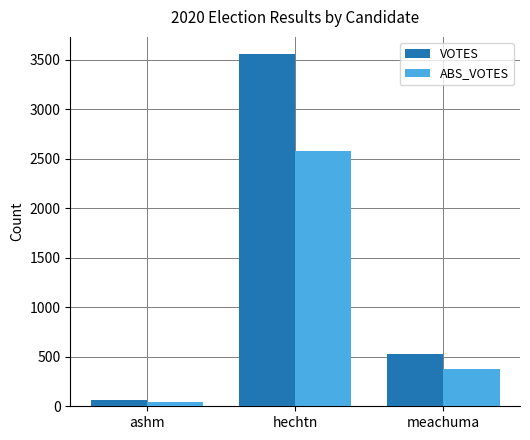

Which series changed the most between hechtn and meachuma?

VOTES